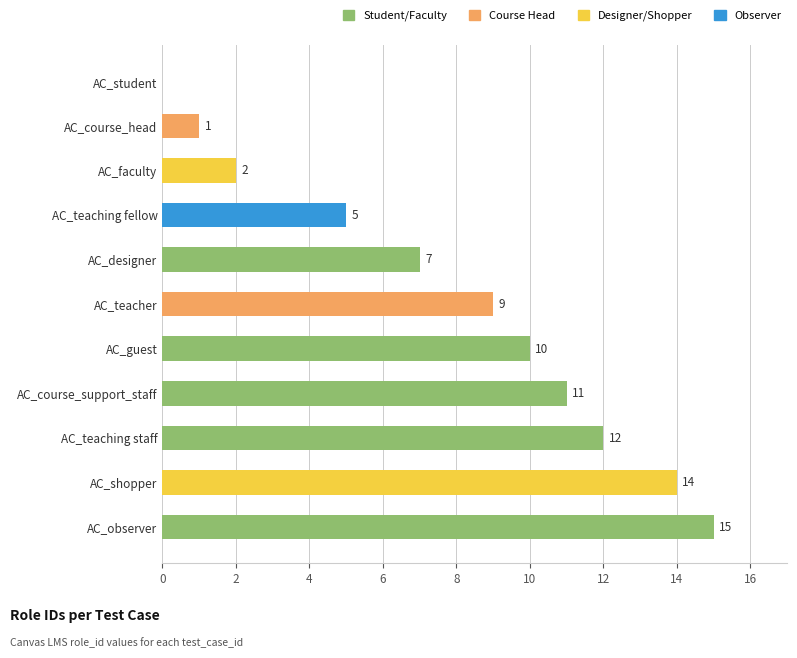

What is the sum of the values at AC_course_head and AC_course_support_staff?

12